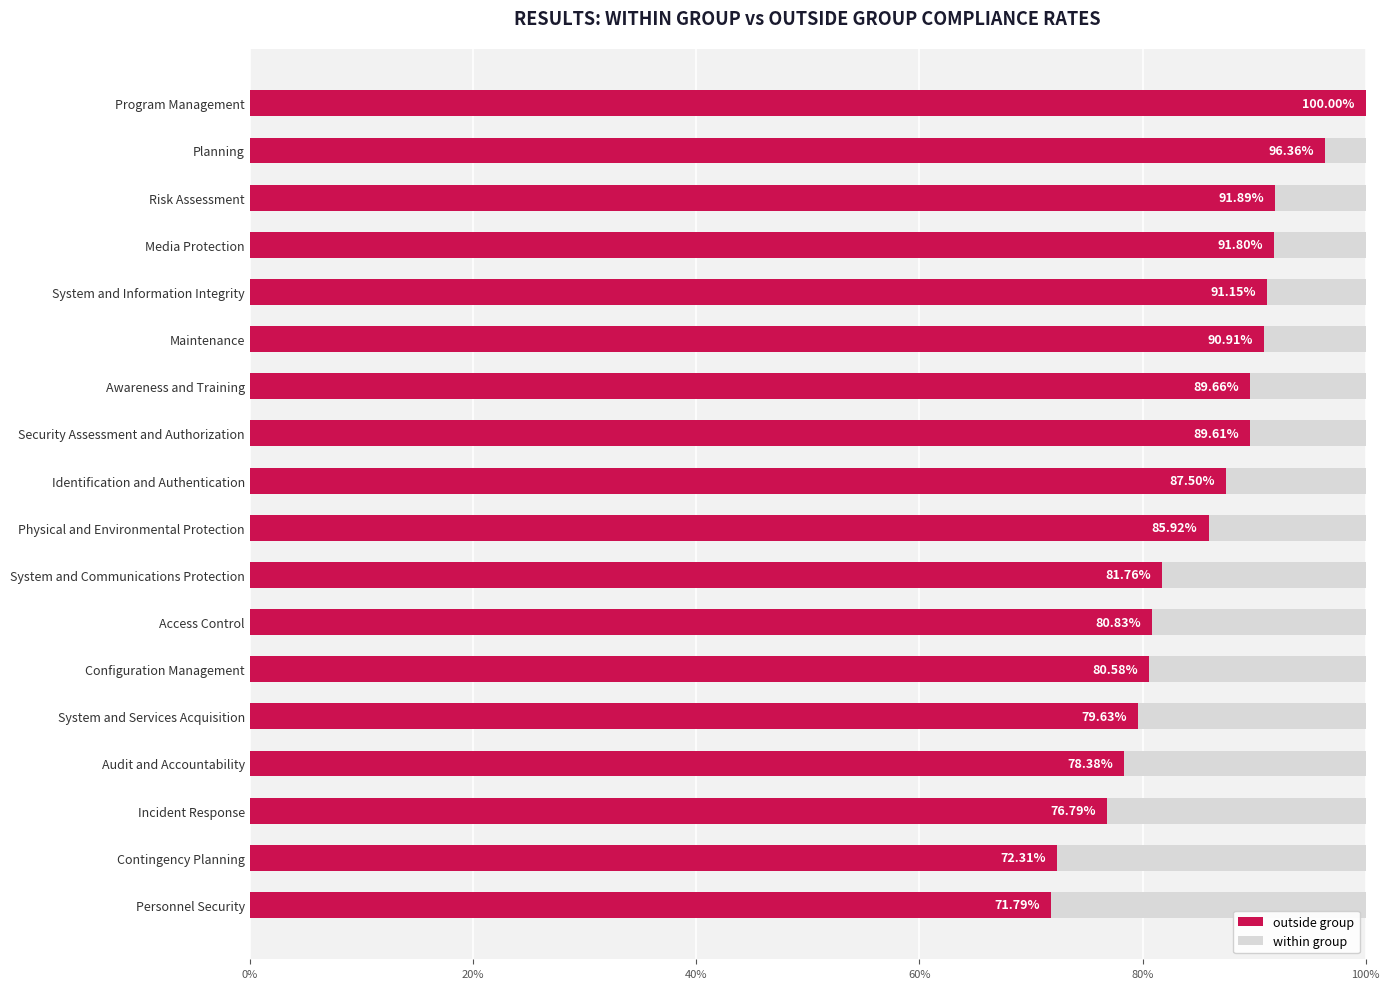

Rank the series by their average value, from lowest to highest.

within group, outside group